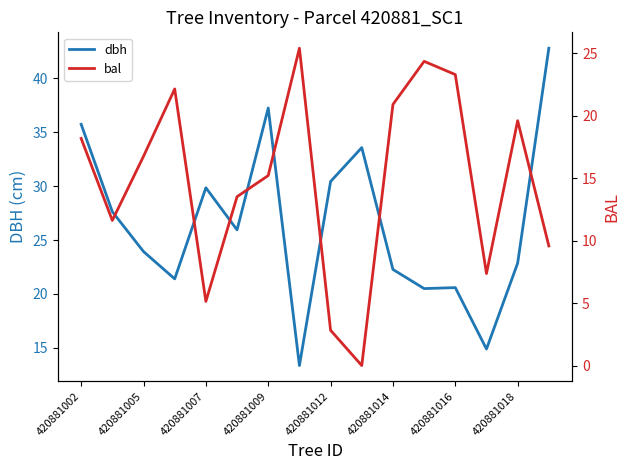

What is the lowest value of the dbh series?

13.4